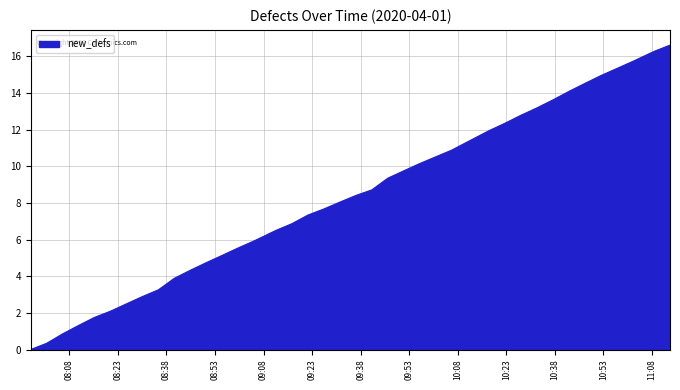

What is the greatest value displayed?

16.6